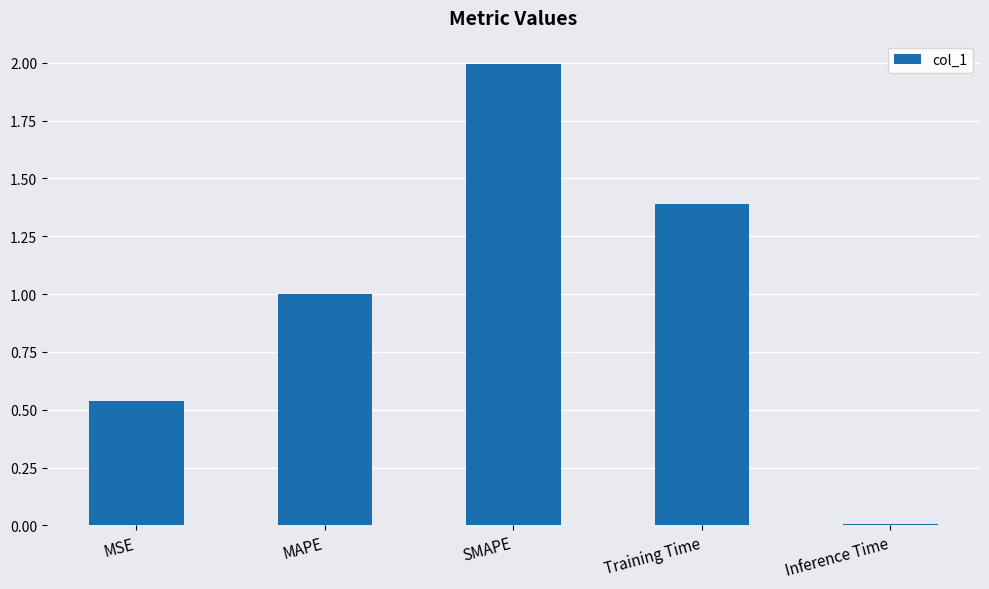

What is the greatest value displayed?

2.0